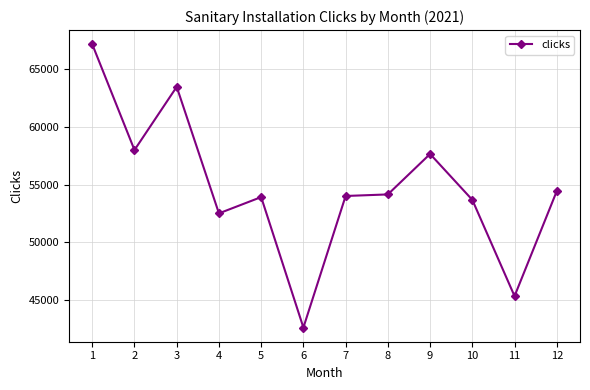

What is the minimum value shown in the chart?

42632